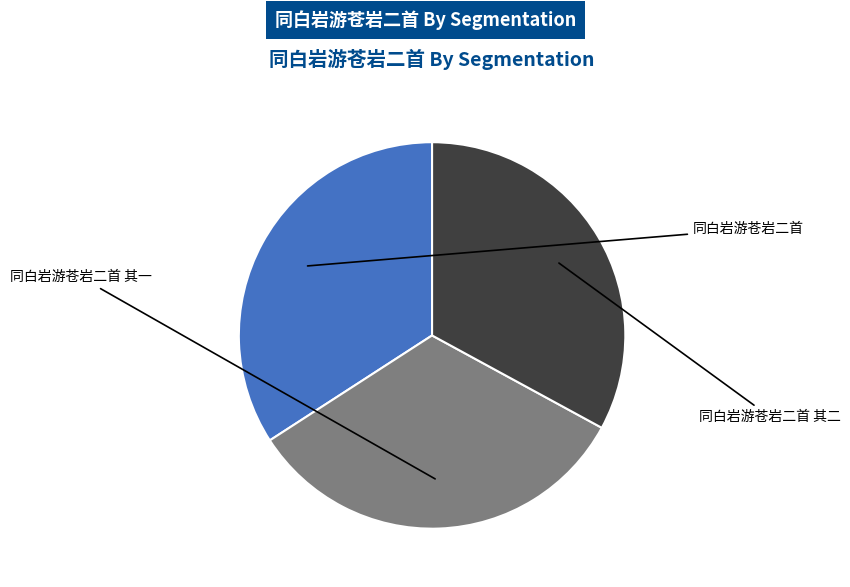

Is there any slice that represents more than half of the pie?

No